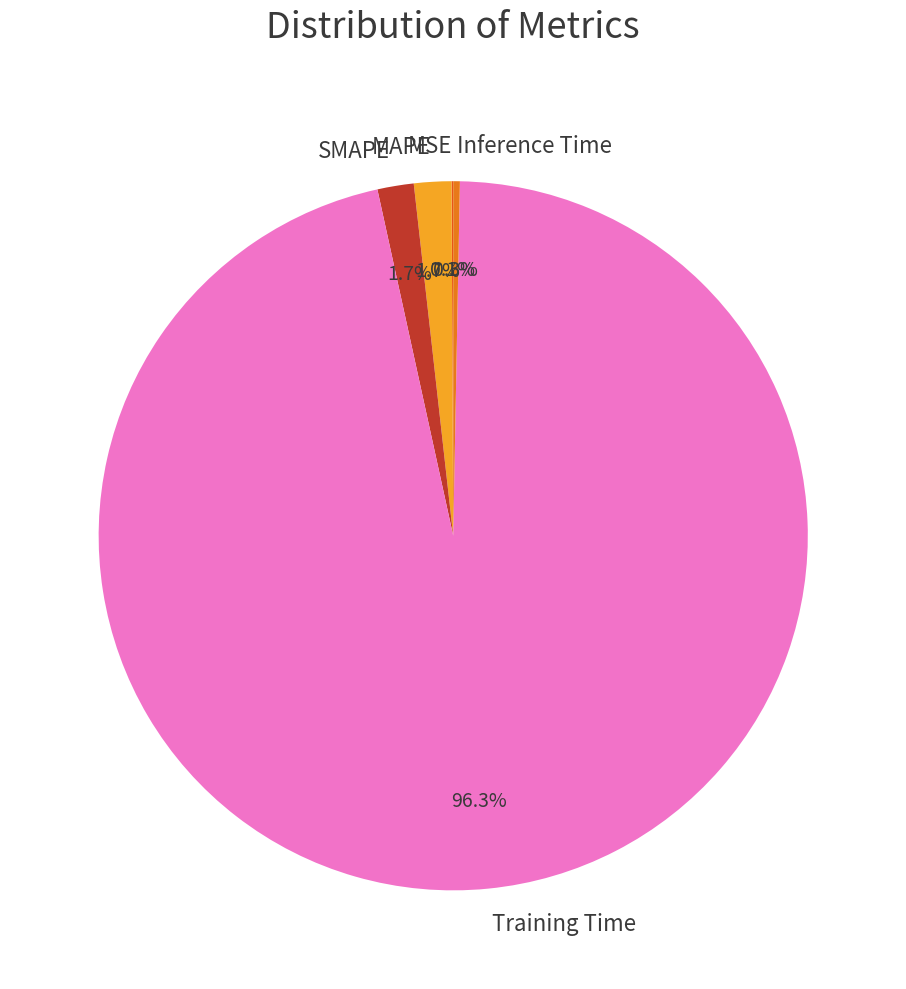

What portion of the pie excludes SMAPE?

98.3%